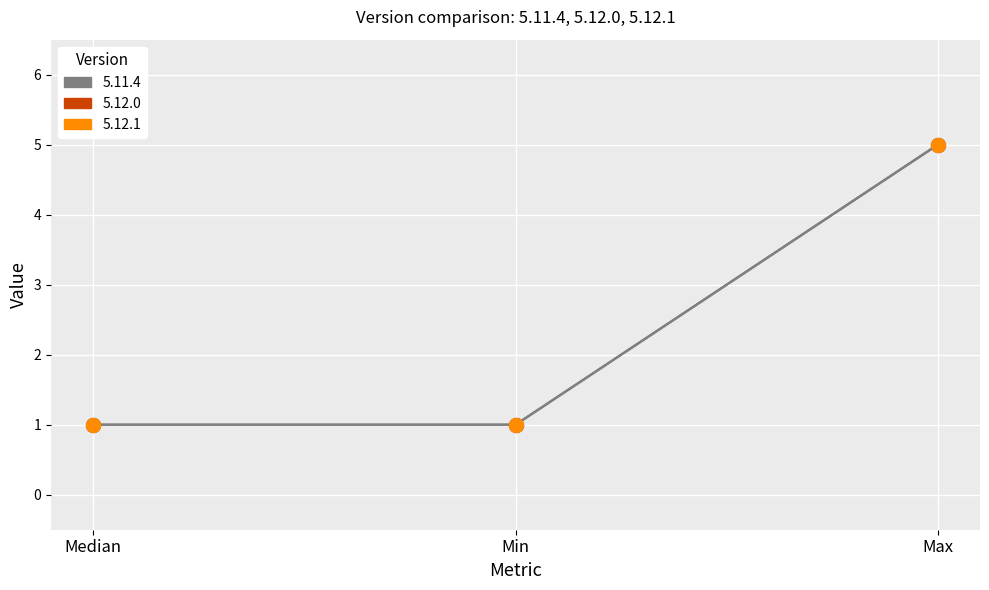

Which series reaches the minimum Y coordinate?

5.11.4